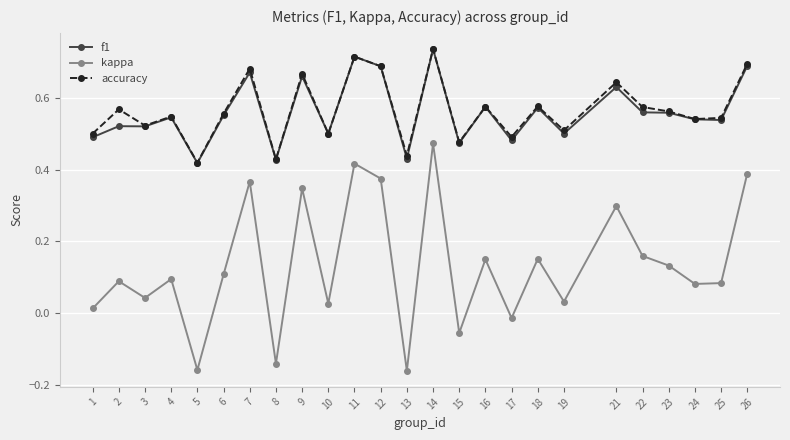

Is this an area chart (filled region under the line)?

No